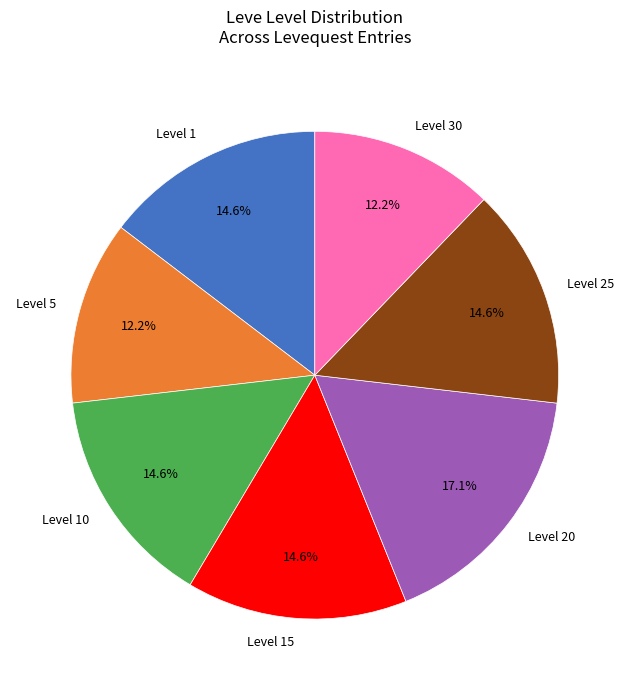

Approximately how many times larger is the value at Level 25 compared to Level 1?

1.0